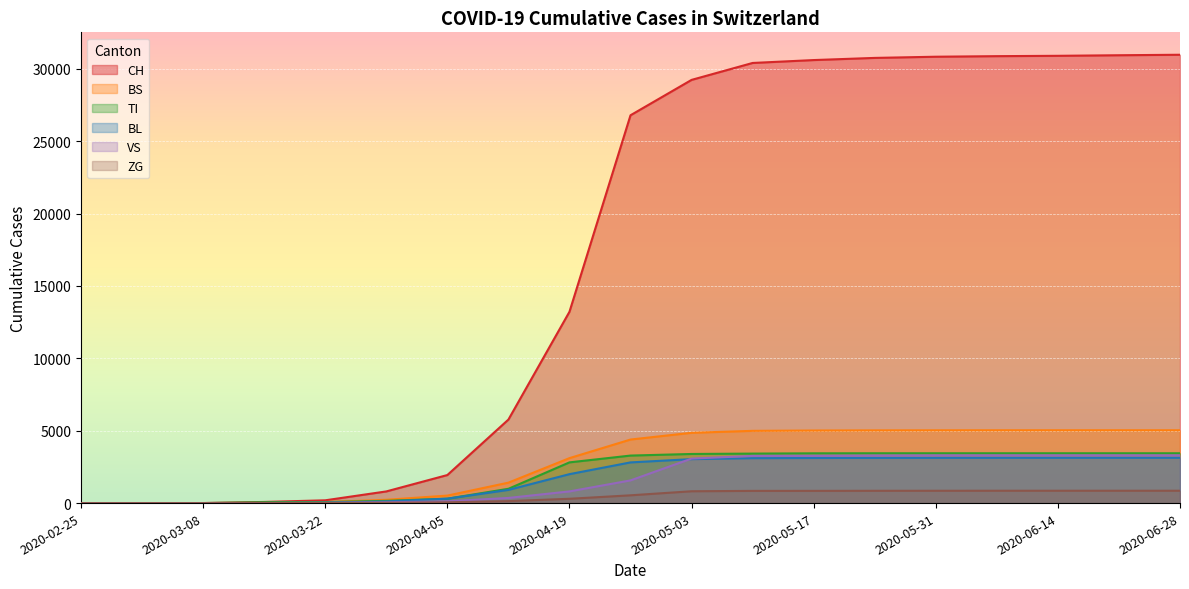

Where do BL and VS first cross each other?

2020-03-15 and 2020-03-22